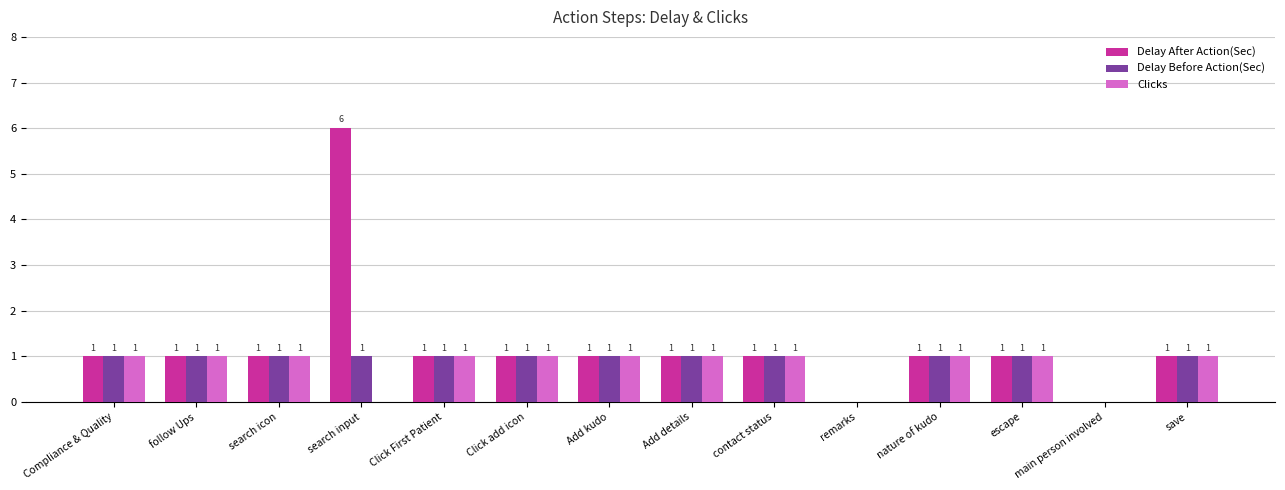

The Delay Before Action(Sec) series shows 2 at Compliance & Quality. True or false?

False